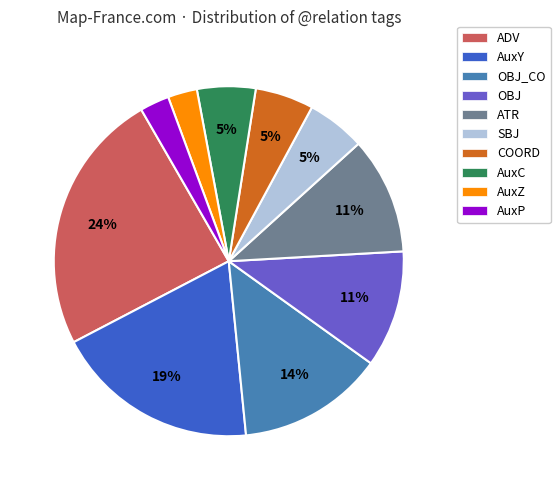

Combined, do ADV and OBJ account for over 50%?

No